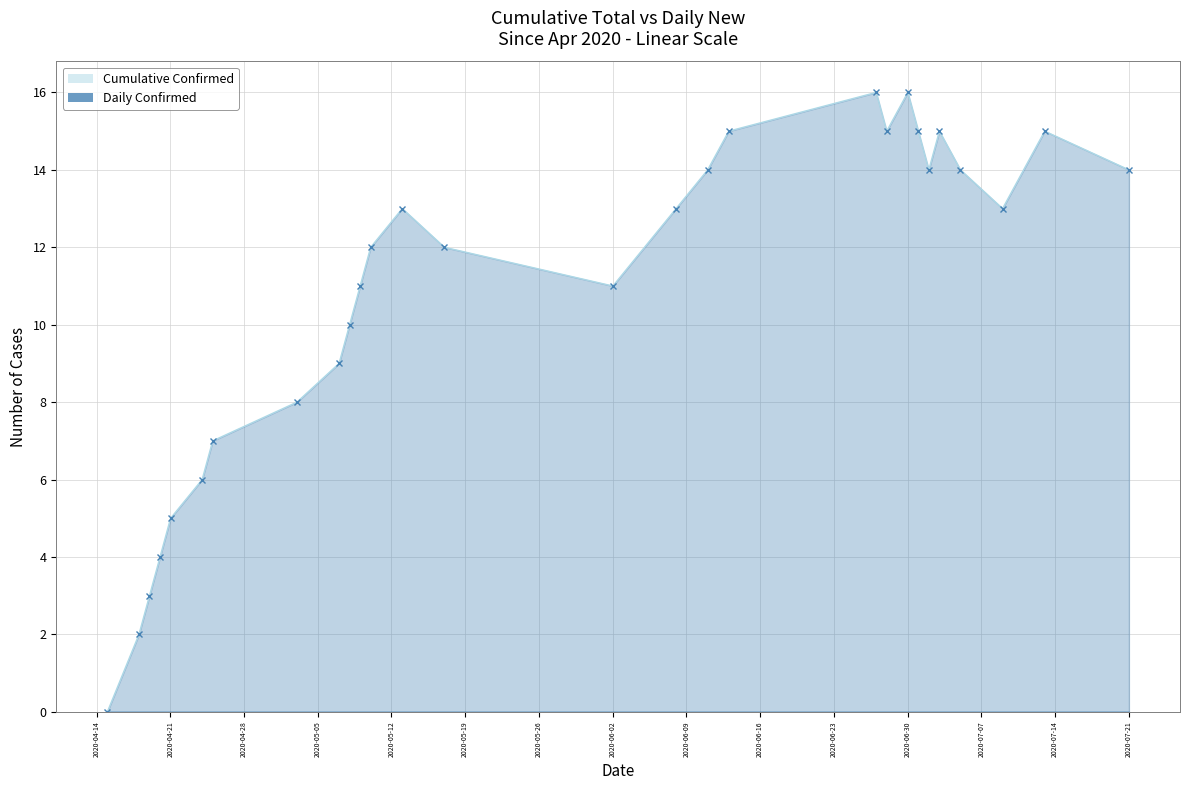

How many interior local peaks (higher than both neighbors) does the data have?

5